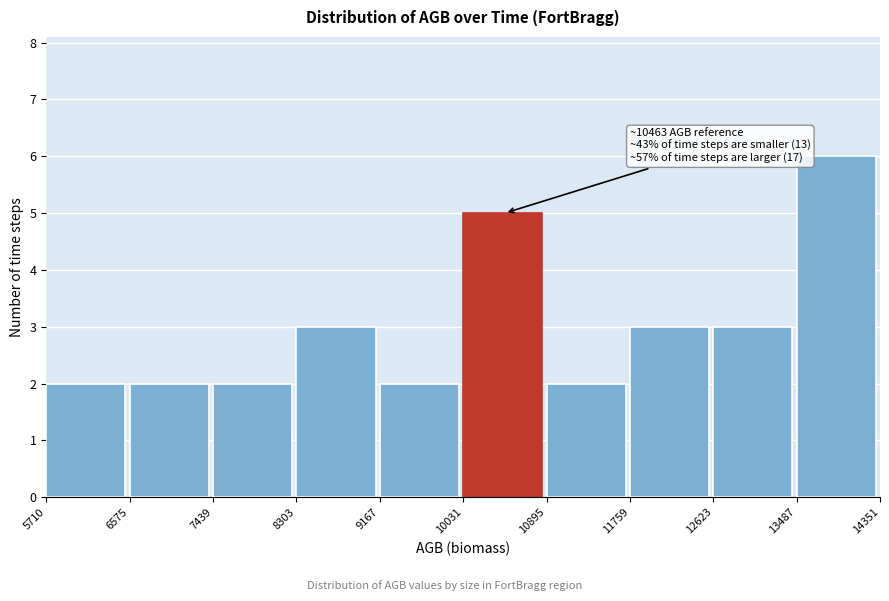

Over which range of the x-axis is the bar tallest?

13487 to 14351